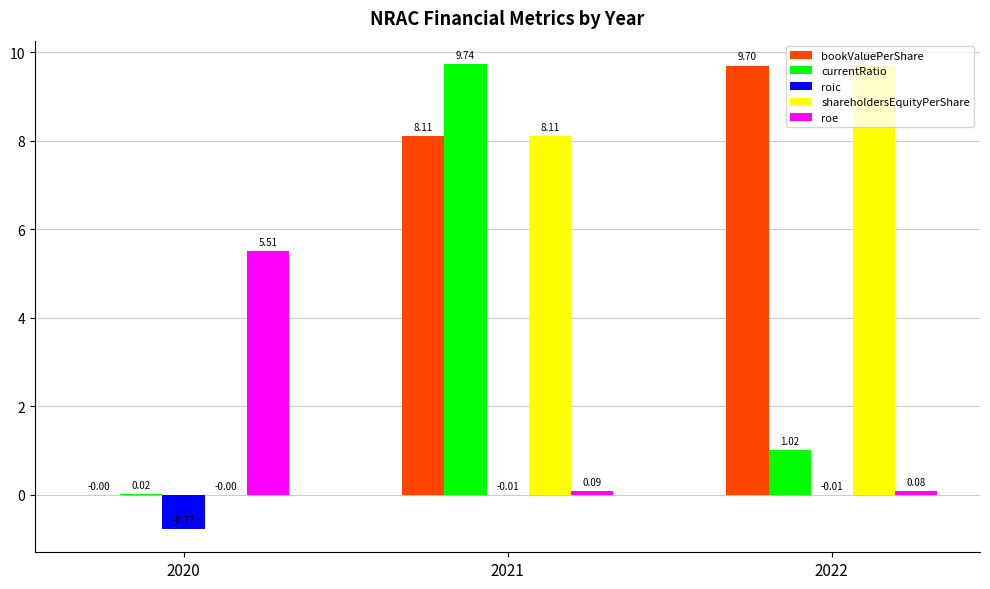

Is the value of roic at 2020 greater than the value of currentRatio at 2020?

No